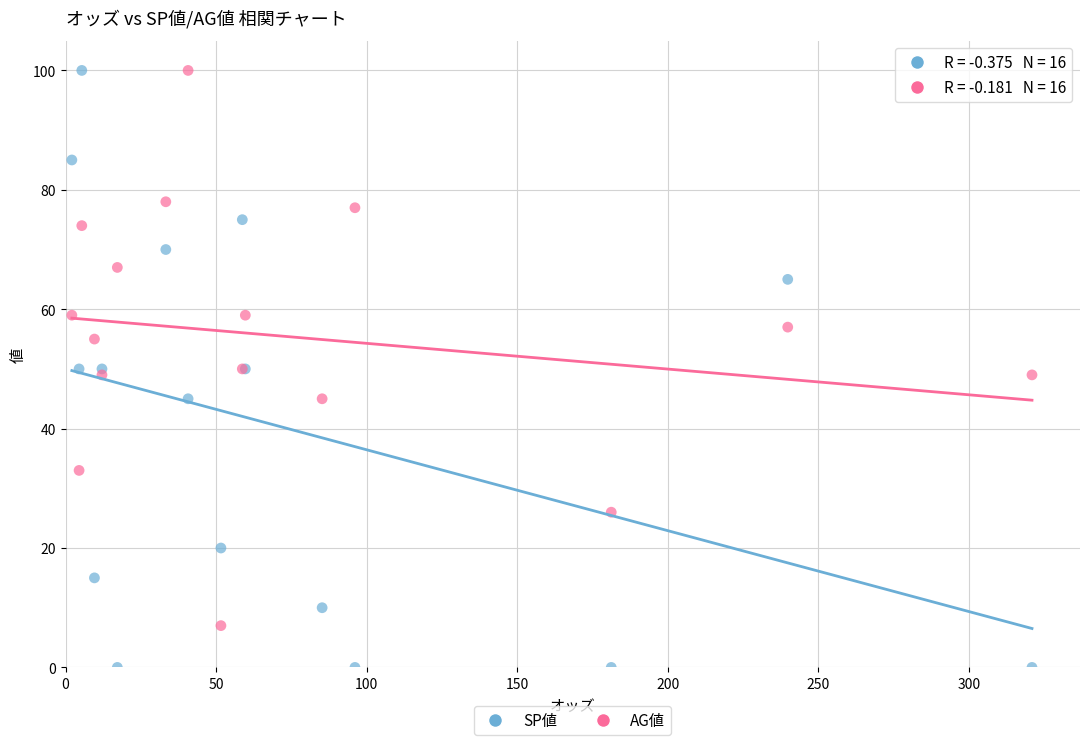

Which series has the largest Y range (max minus min)?

SP値